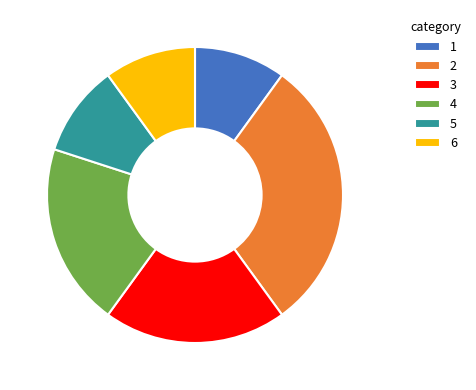

Do 3 and 5 together represent more than half of the pie?

No